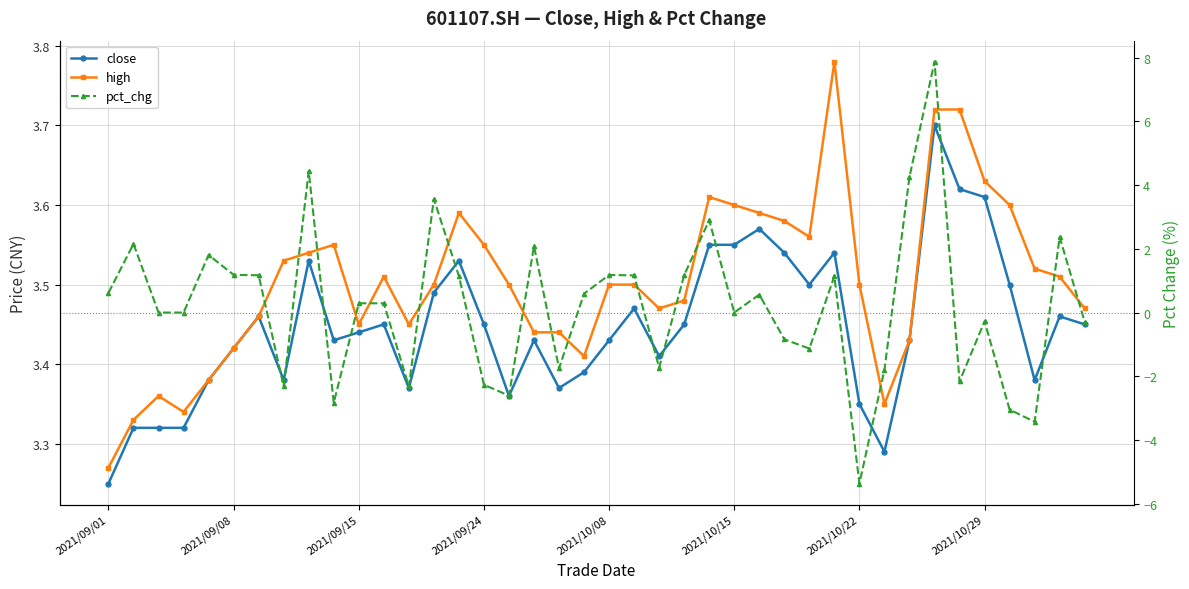

Is it true that close equals 3.4 at 2021/10/08?

True